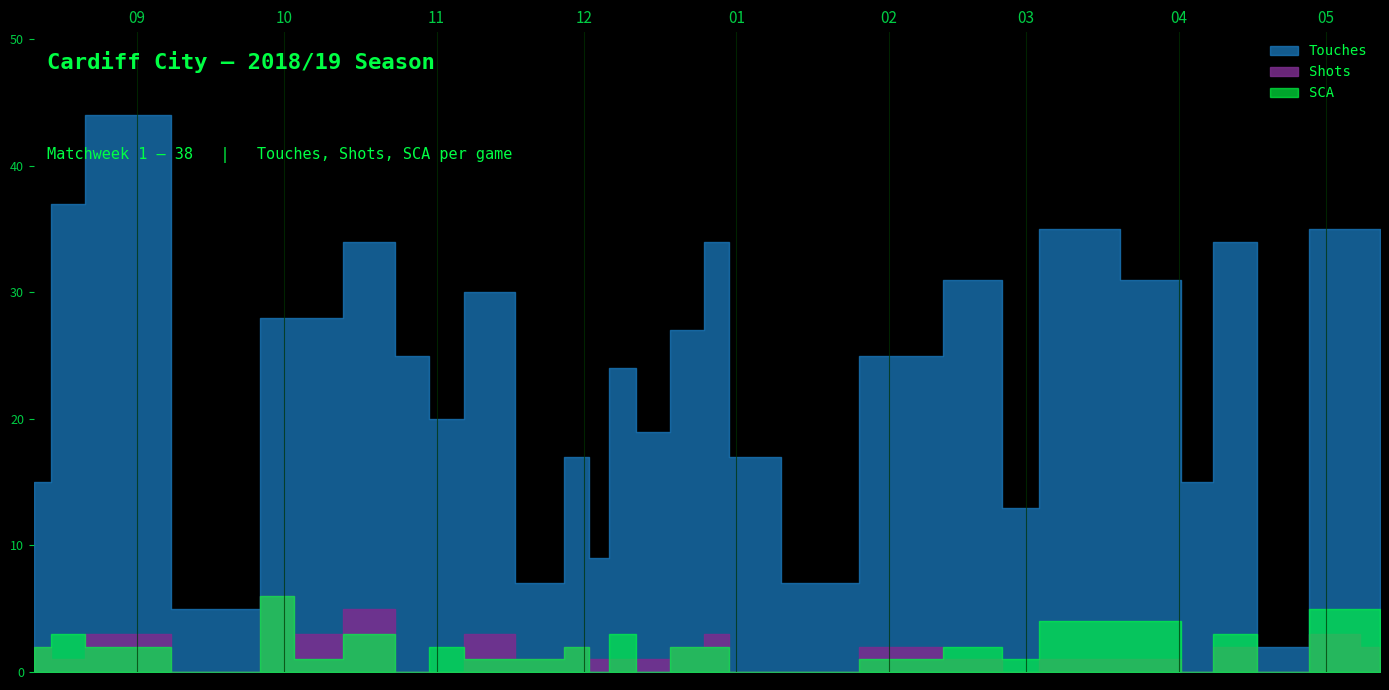

True or false: Touches has a value of 7 at 2018-12-22.

False